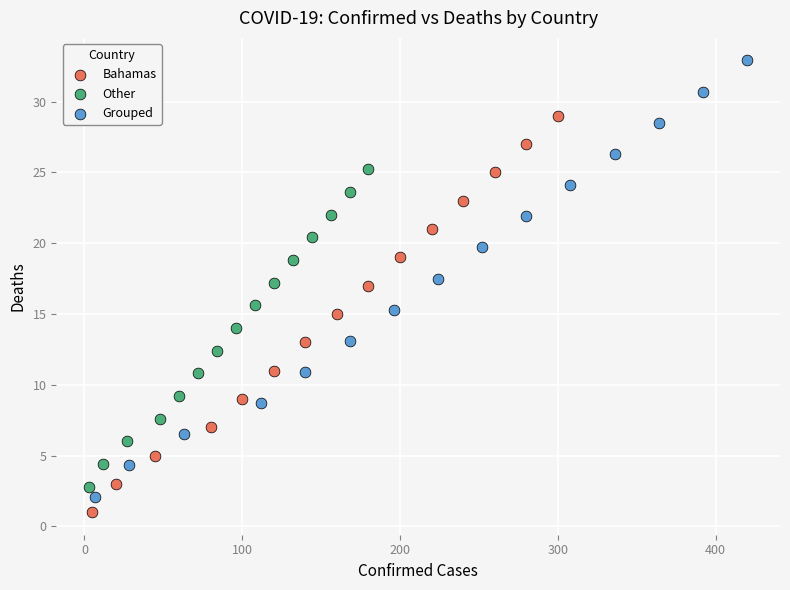

Which series contains the highest Y value?

Grouped